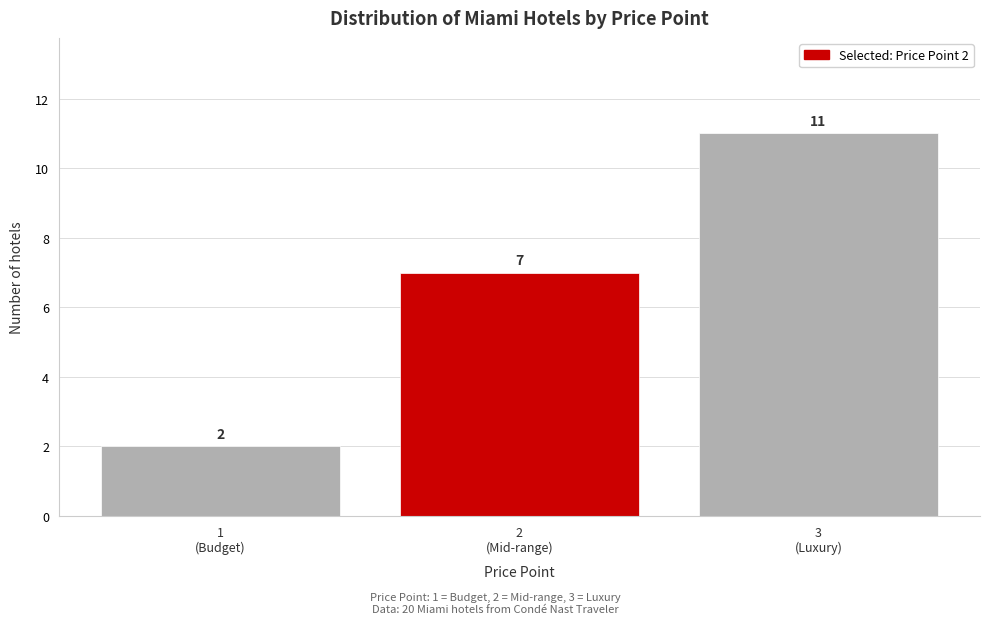

Reading right to left, extract all data points from this chart.

11	7	2